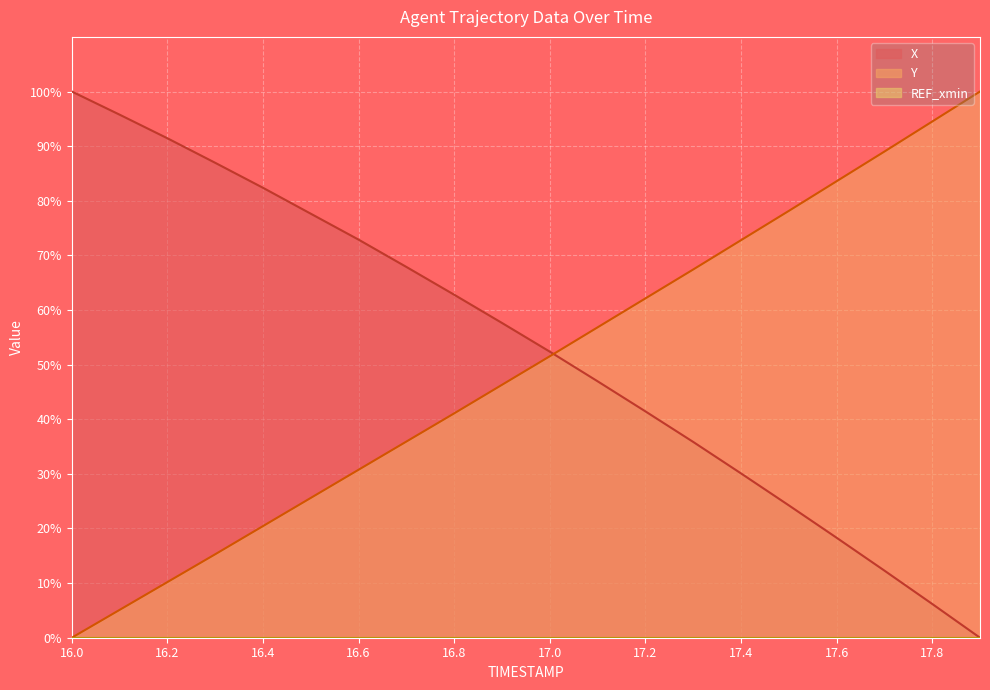

At how many categories does at least one series exceed 14?

20